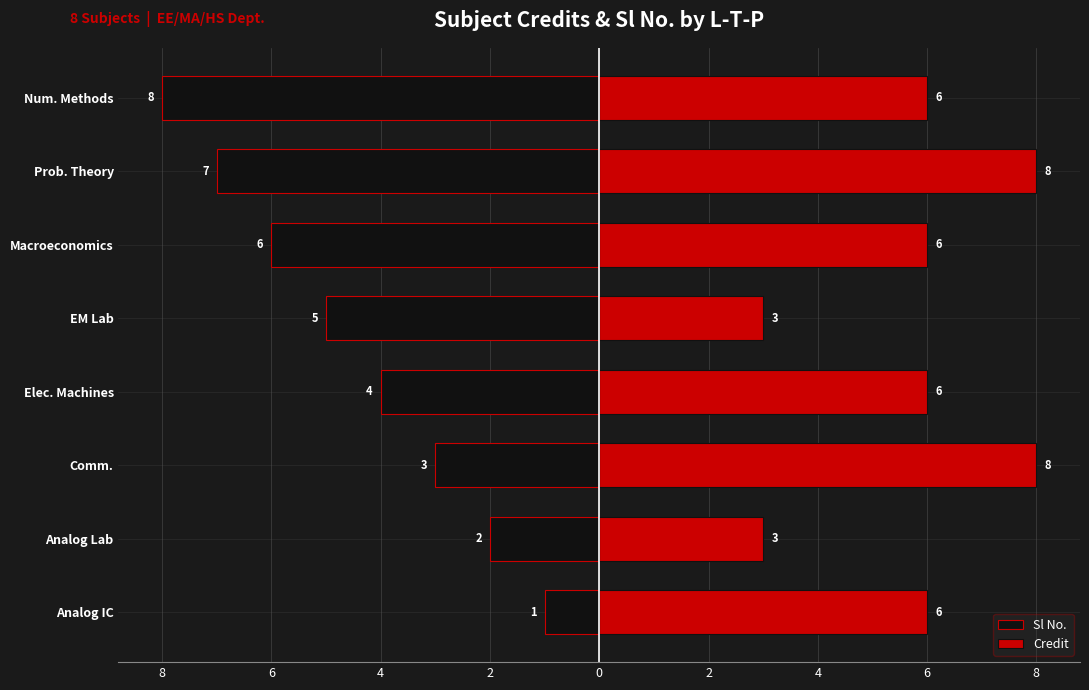

What are all the series names shown in the legend?

Sl No., Credit